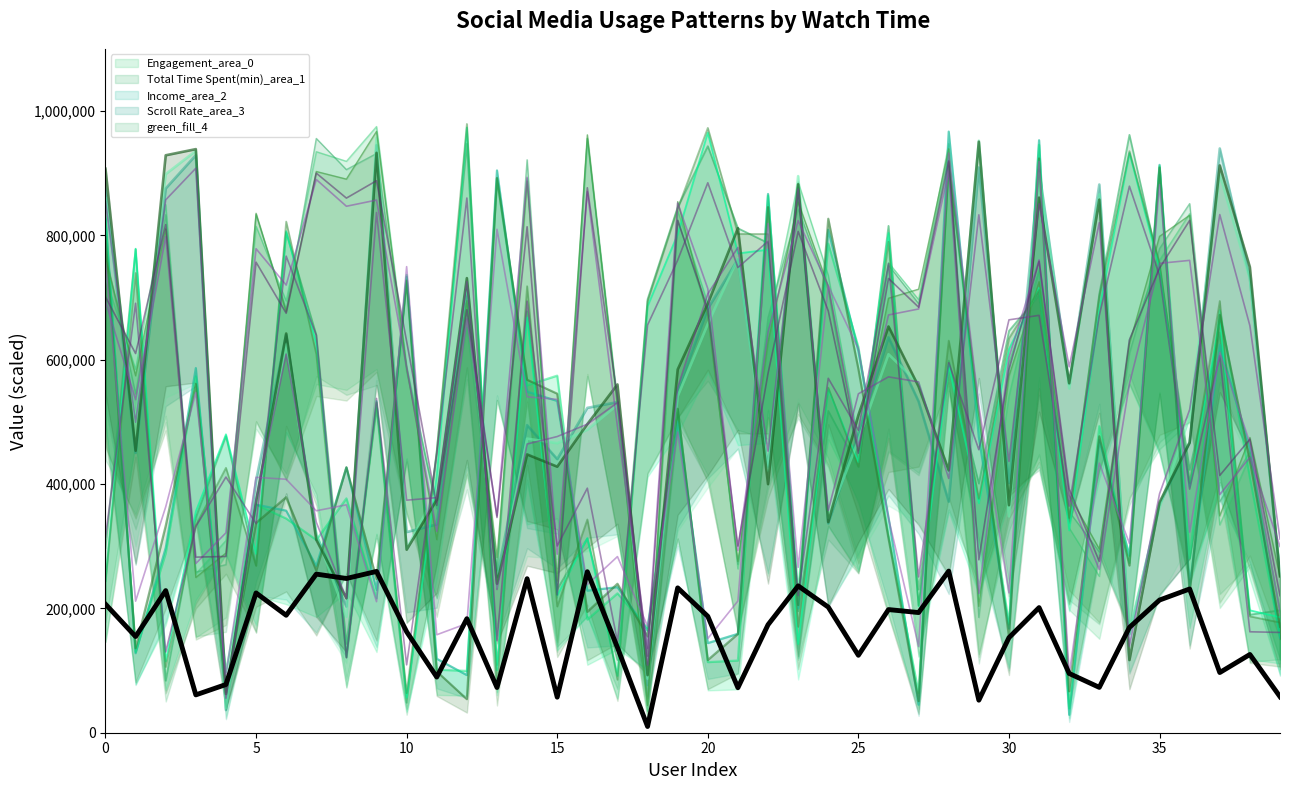

Which series has the largest total across all categories?

Scroll Rate